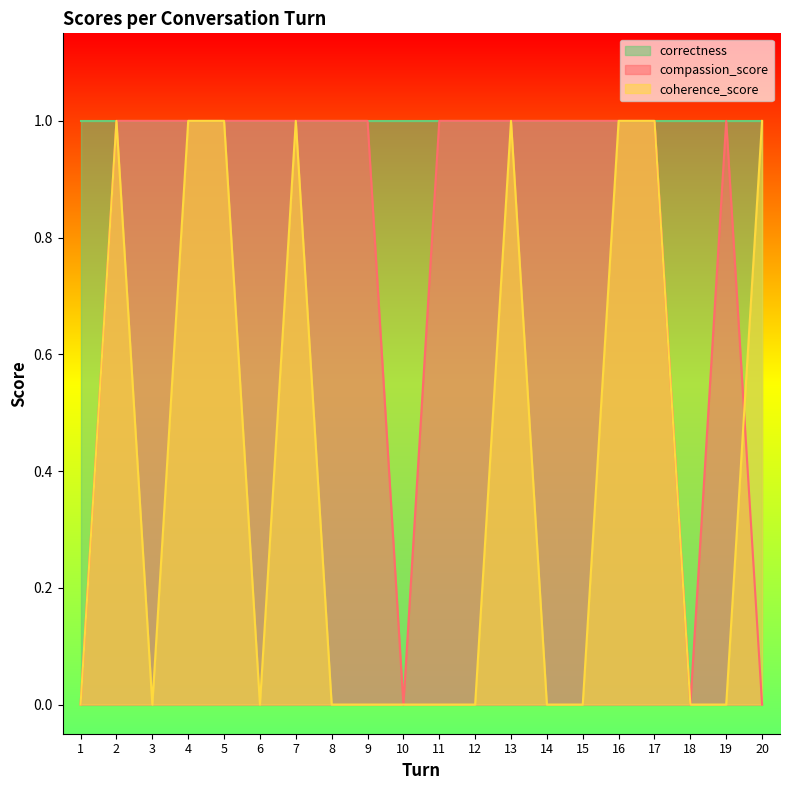

The compassion_score series shows 2 at 6. True or false?

False